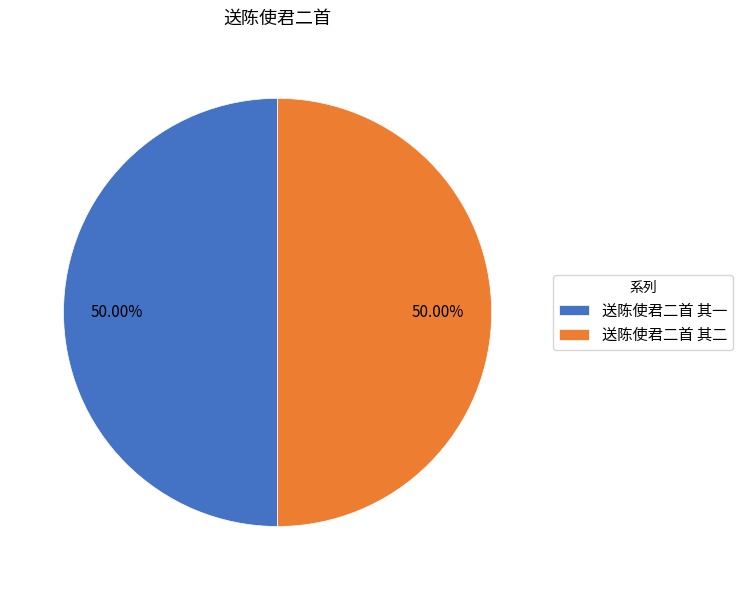

The 送陈使君二首 其一 slice represents 50% of the pie. True or false?

True